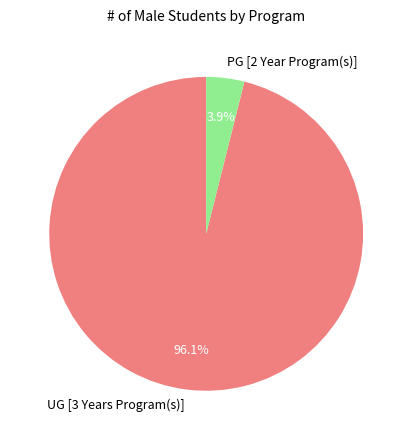

To the nearest percent, what portion does PG [2 Year Program(s)] represent?

4%